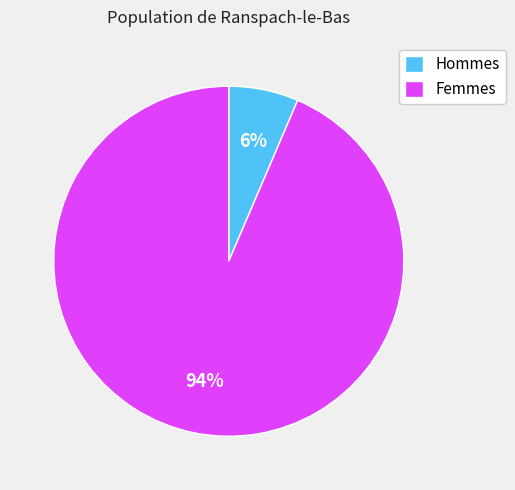

Combined, do Femmes and Hommes account for over 50%?

Yes